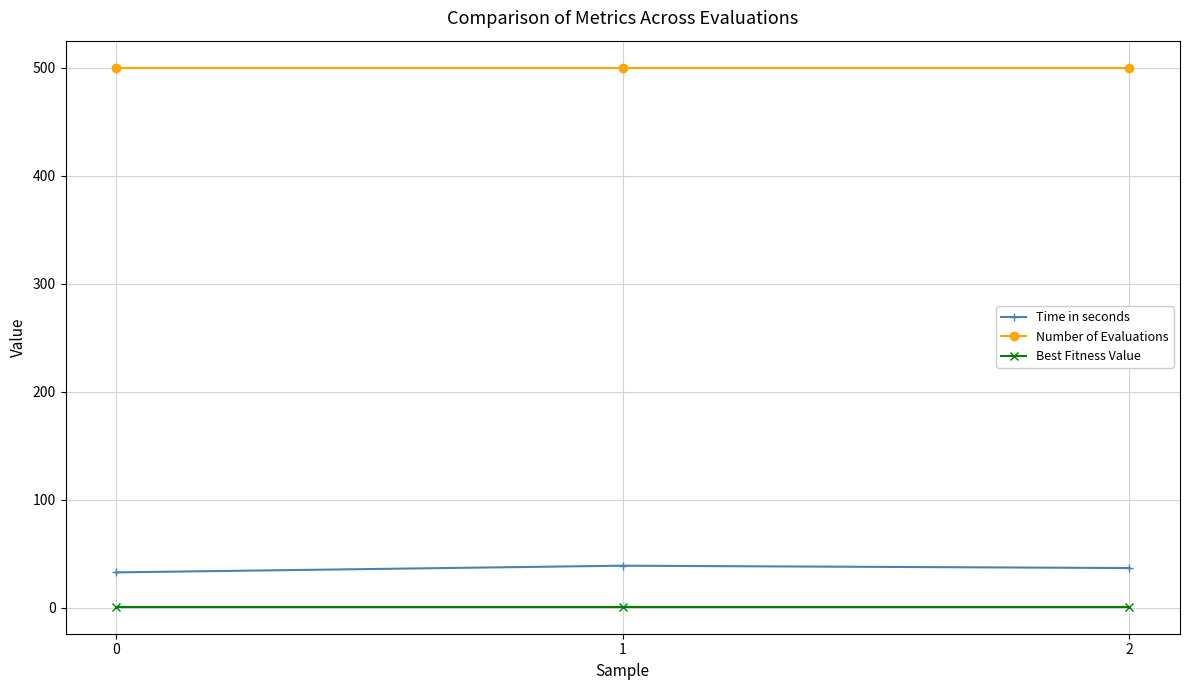

Rank the series at 2 from highest to lowest value.

Number of Evaluations, Time in seconds, Best Fitness Value